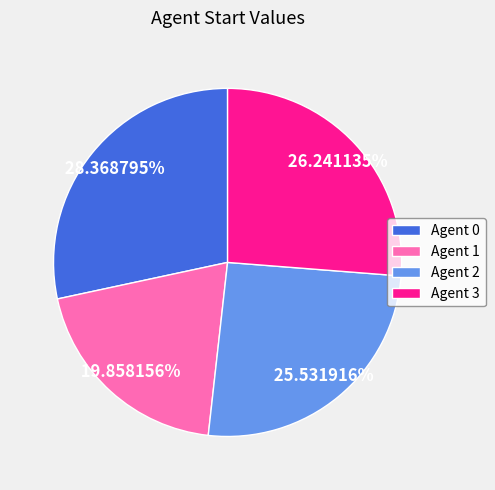

To the nearest percent, what is the difference between the largest and smallest slice percentages?

9%